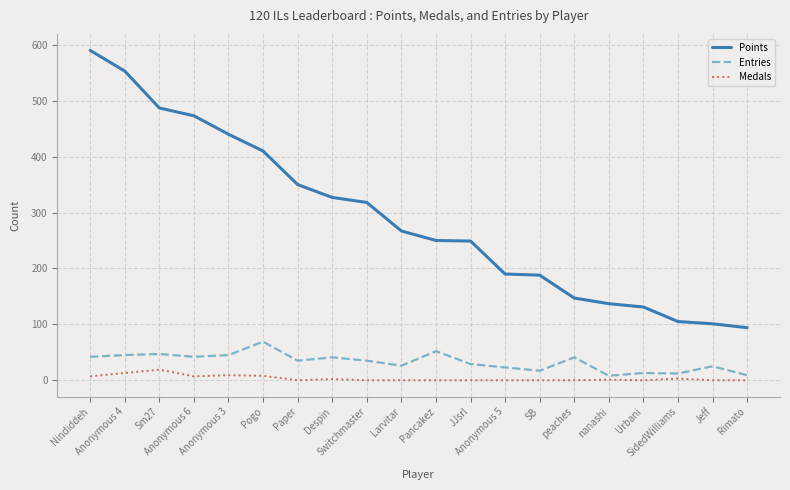

List the series in order of their peak value, lowest first.

Medals, Entries, Points